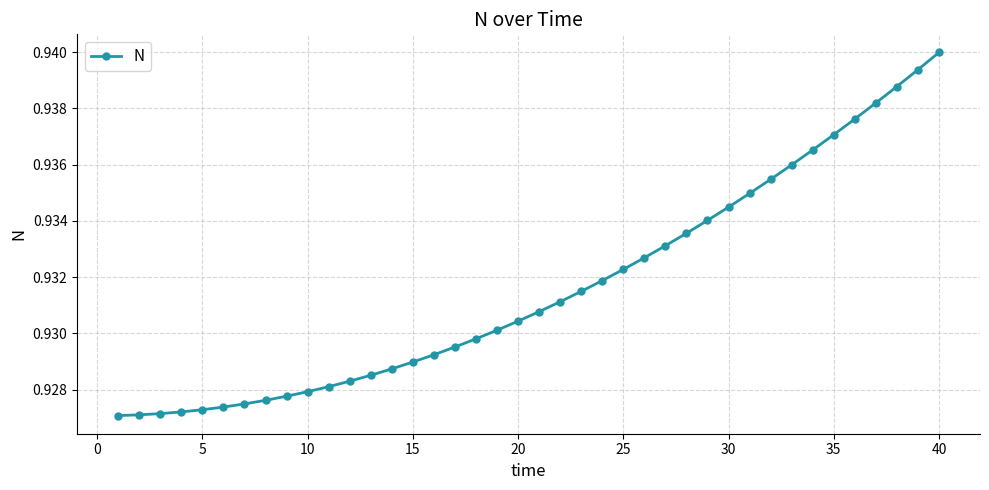

Count the values in the range 0 to 1.

40